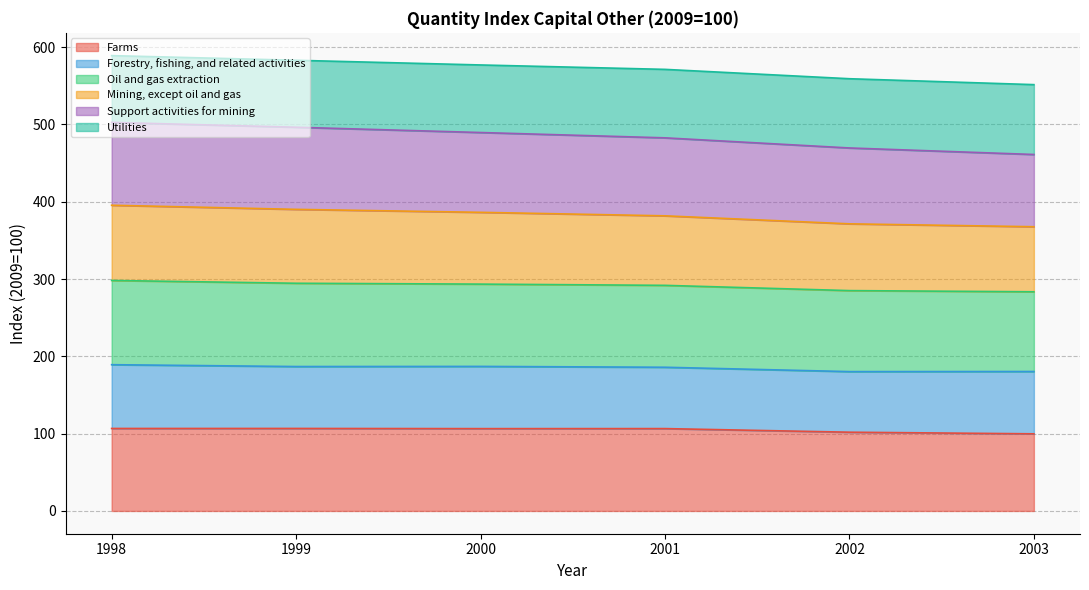

What is the total value across all series at 2000?

577.0